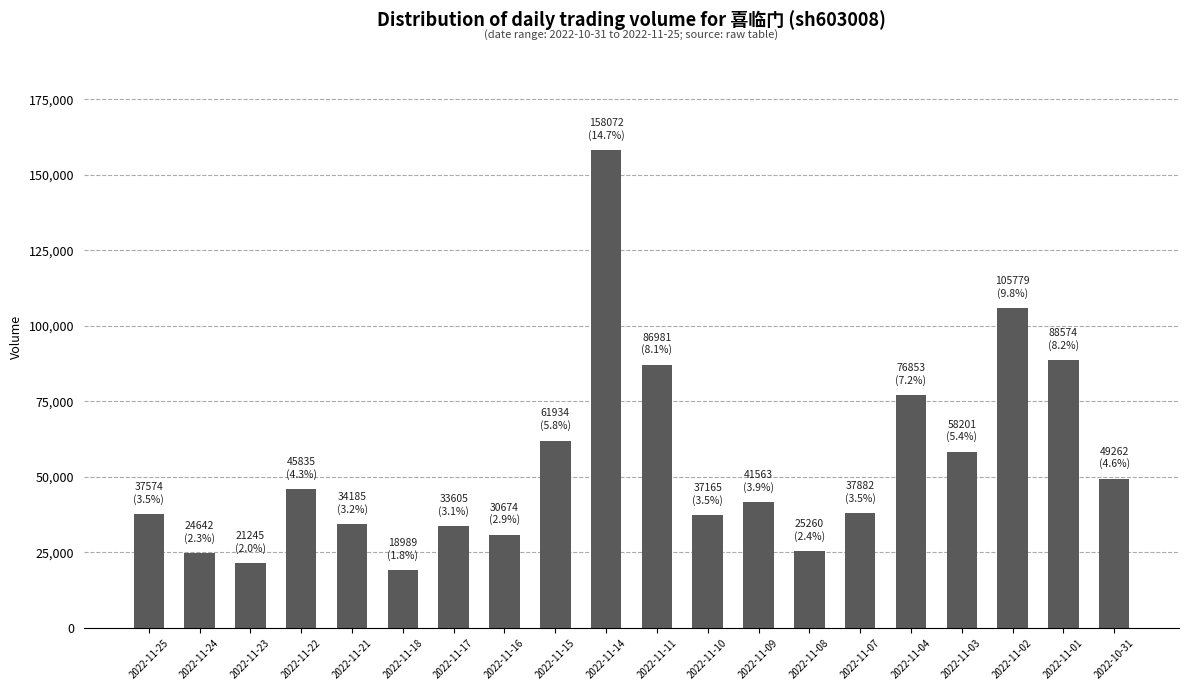

What is the change in value from 2022-11-22 to 2022-11-16?

-15161